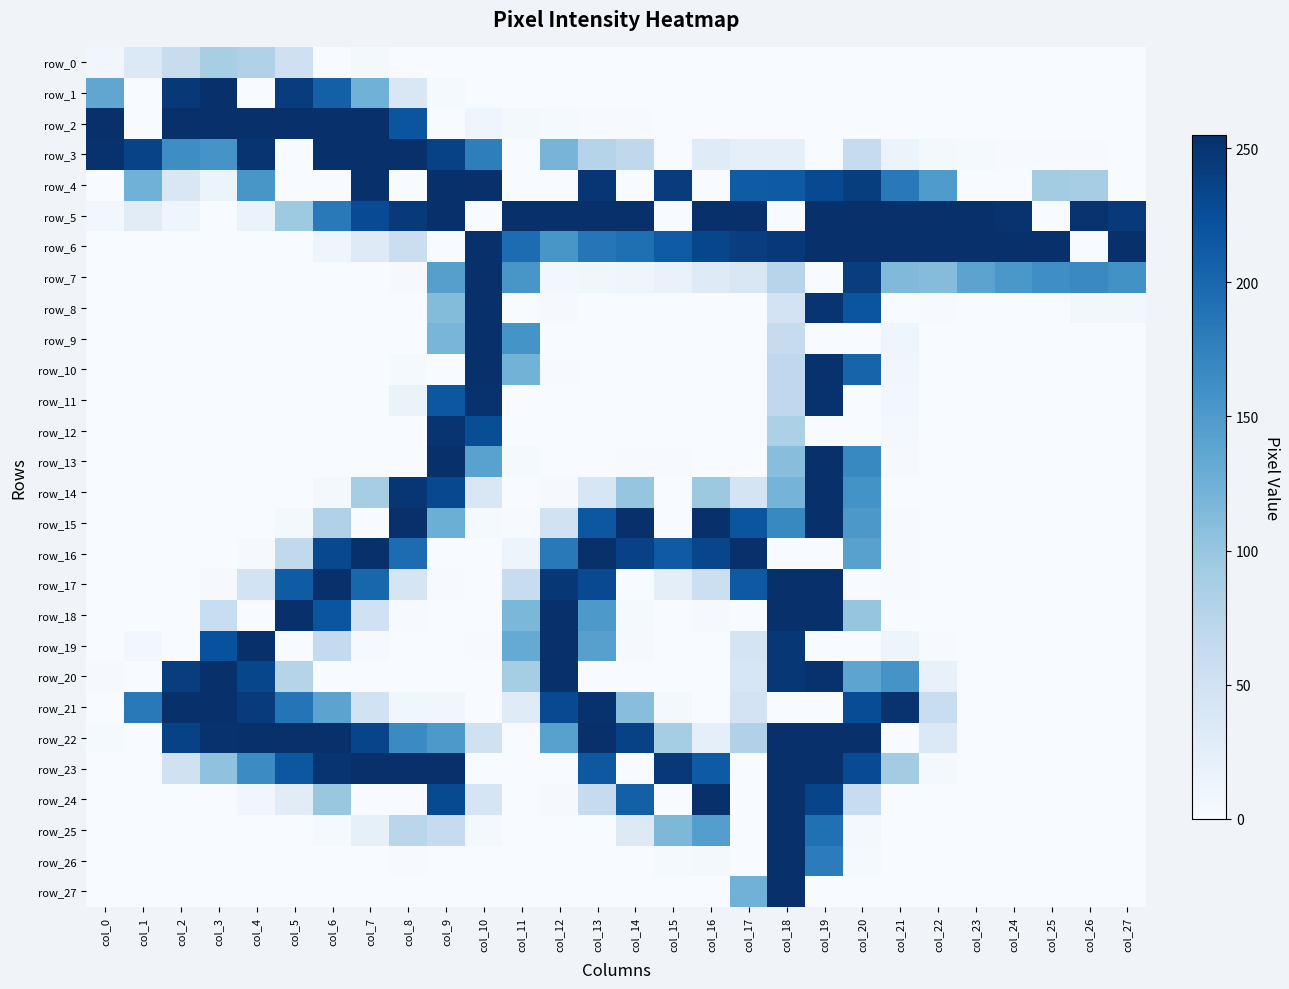

Is the value of row_3 at col_24 greater than the value of row_0 at col_14?

Yes